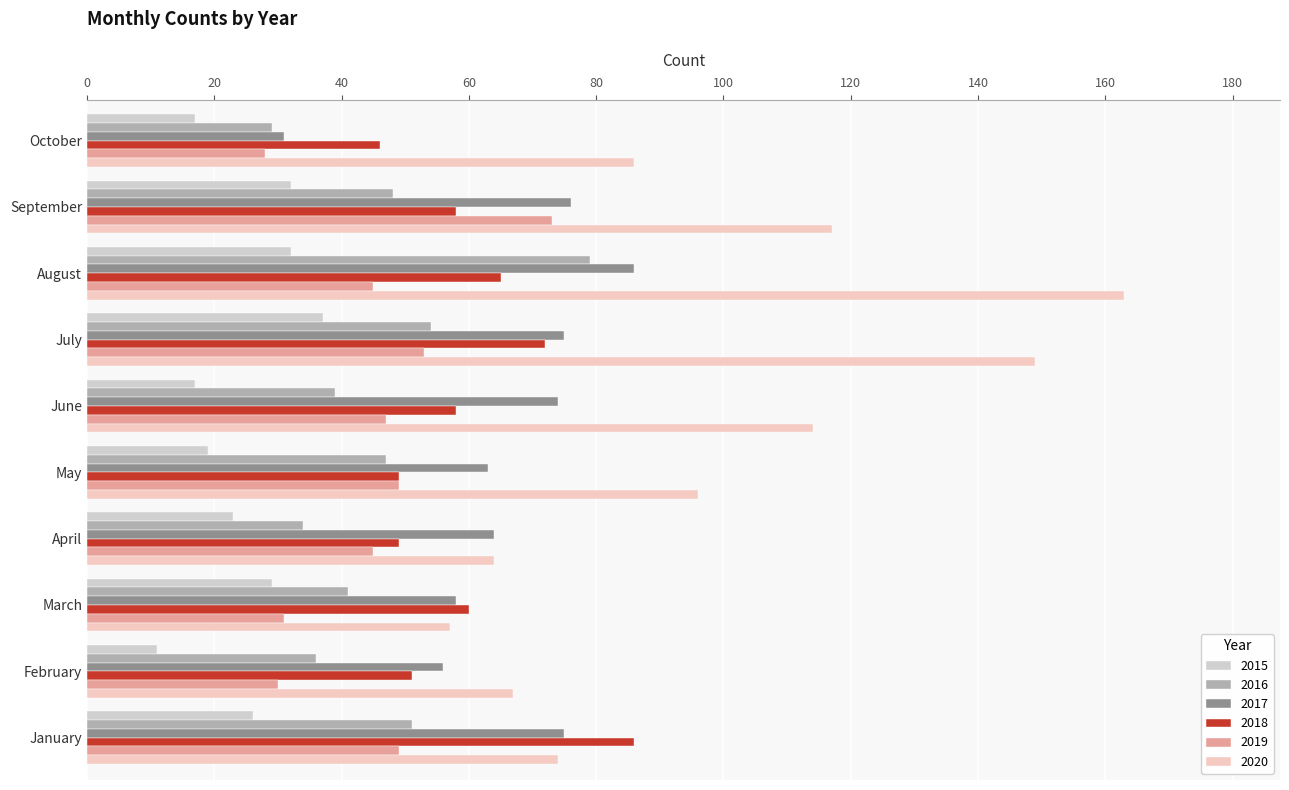

True or false: 2019 has a value of 38 at September.

False